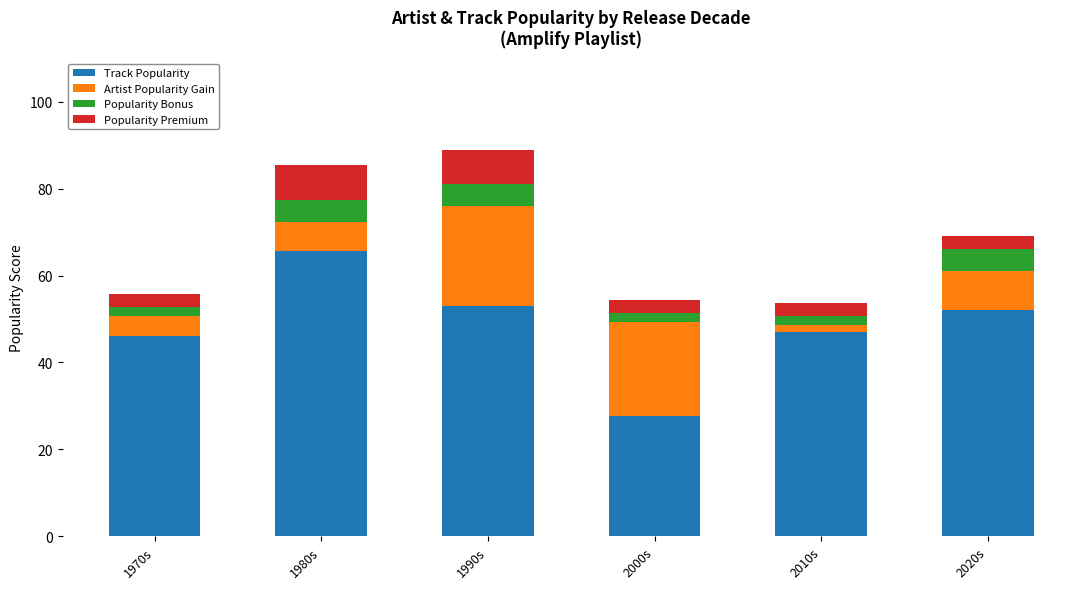

How many categories are shown in the chart?

6